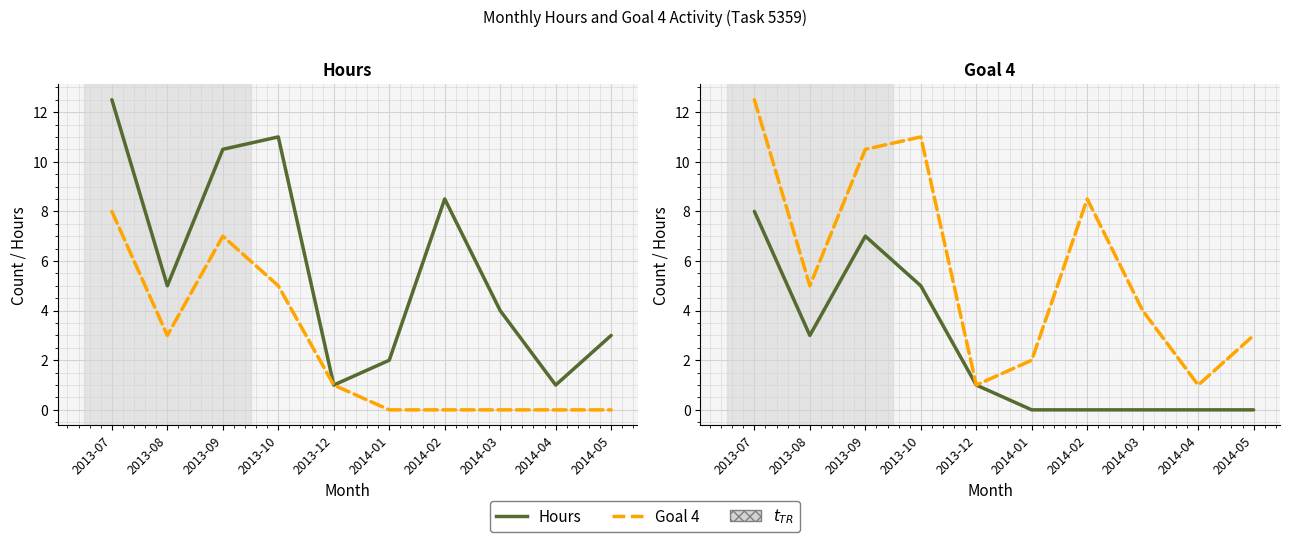

What is the difference between the highest and lowest values at 2014-05?

3.0